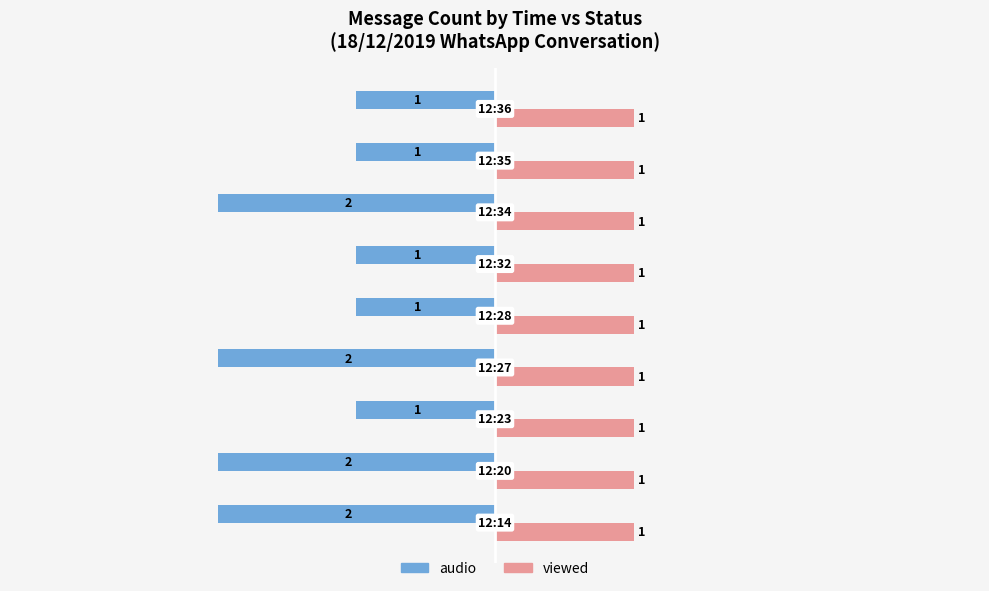

At how many categories does at least one series exceed 0?

9